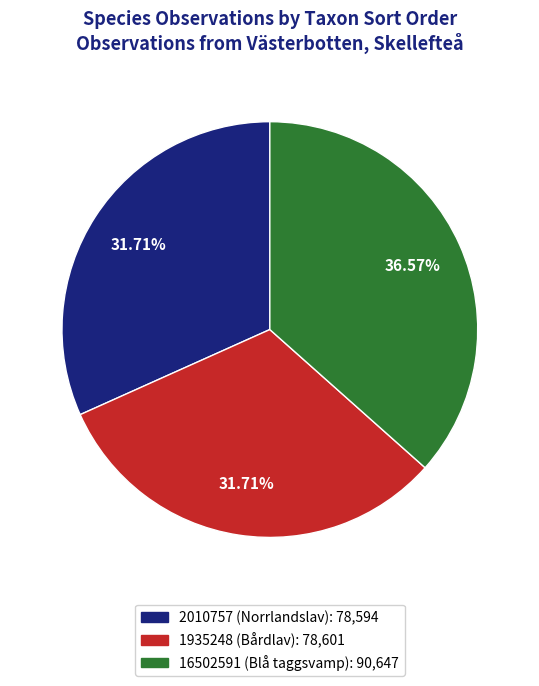

Combined, do 2010757 (Norrlandslav) and 16502591 (Blå taggsvamp) account for over 50%?

Yes